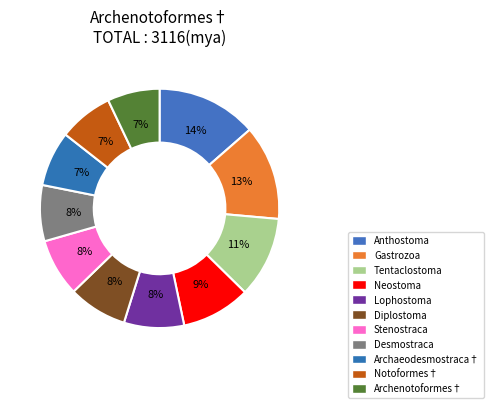

Is it true that Lophostoma is 1% of the pie?

False